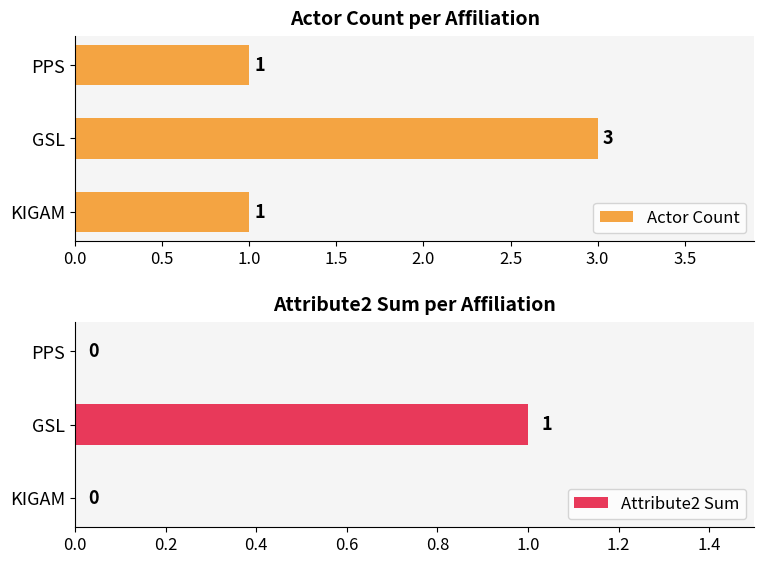

What are all the series names shown in the legend?

Actor Count, Attribute2 Sum